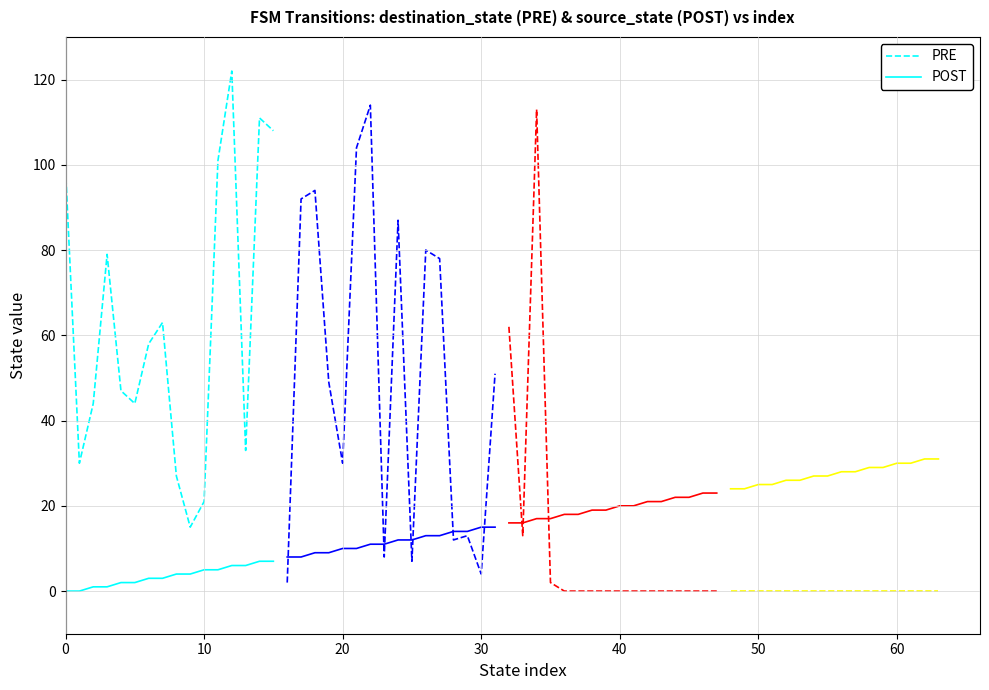

What is the highest value of the PRE series?

122